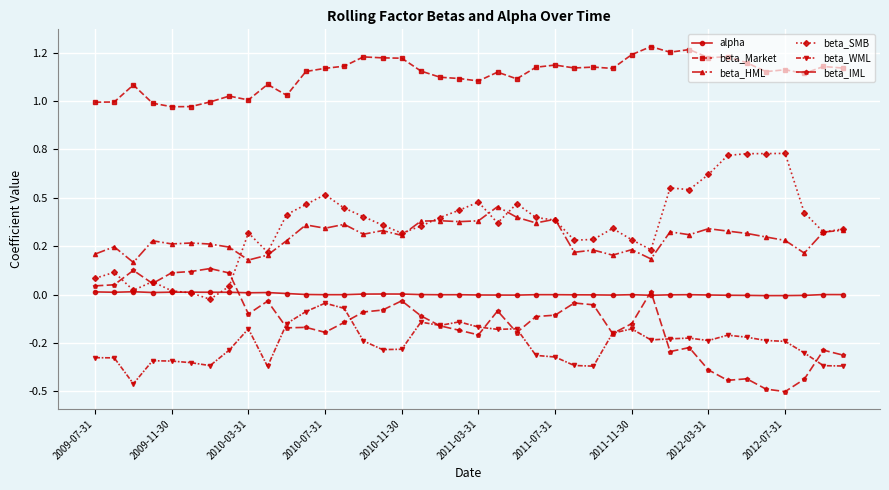

What is the sum of all alpha values?

0.1